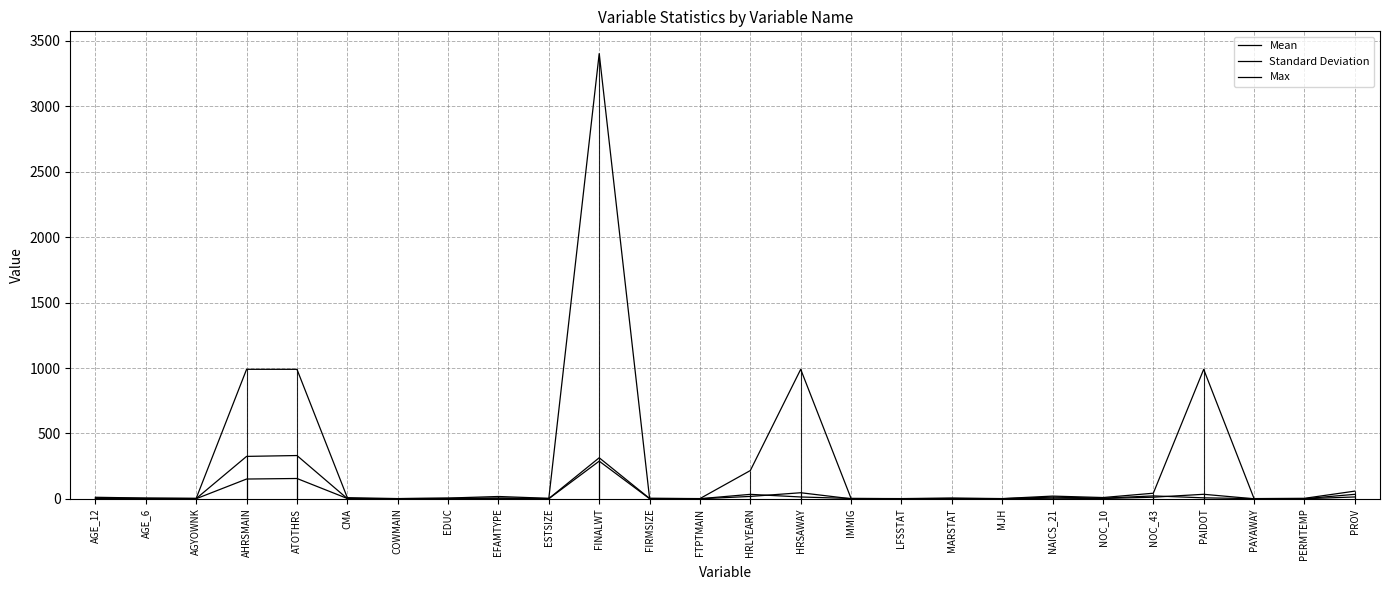

Where is the first local maximum for Max?

EFAMTYPE